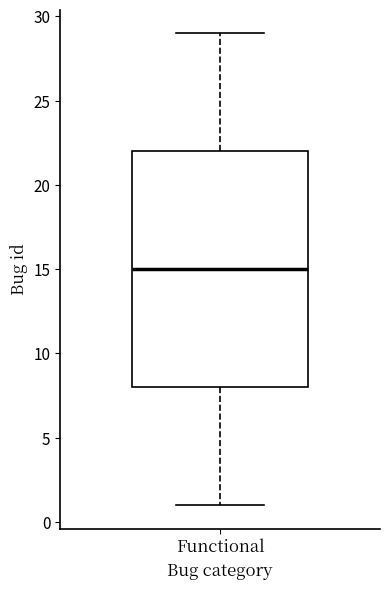

Read this box plot against the y-axis: the position of the median line, the range covered by the box, and the ends of both whiskers. The values are not printed on the chart, so give them approximately, as read against the axis.

median 15, box 8 to 22, whiskers 1 to 29